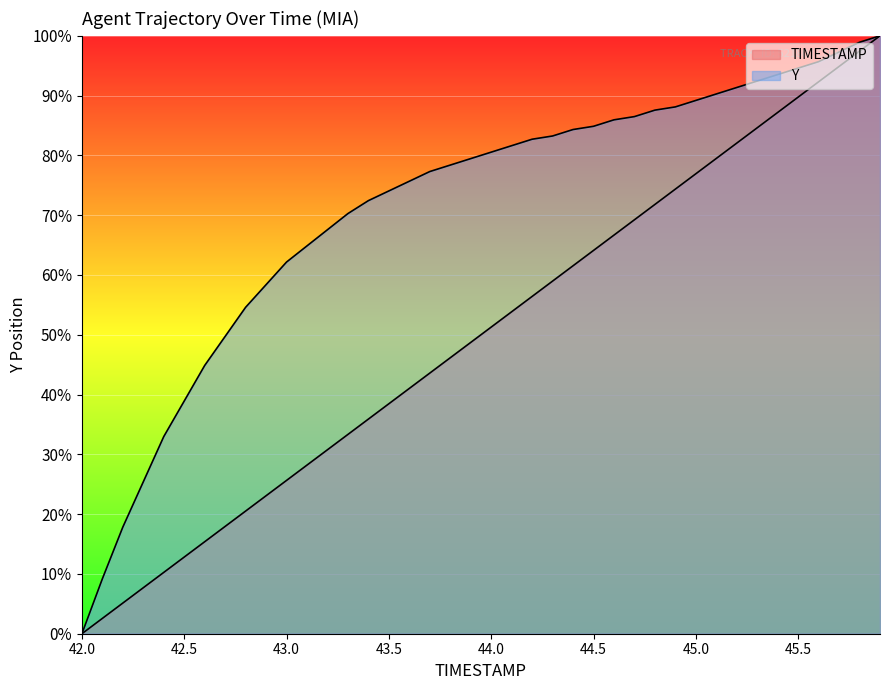

Reading left to right, what are all the values shown in this chart?

TIMESTAMP: 0.0	2.6	5.1	7.7	10.3	12.8	15.4	17.9	20.5	23.1	25.6	28.2	30.8	33.3	35.9	38.5	41.0	43.6	46.2	48.7	51.3	53.8	56.4	59.0	61.5	64.1	66.7	69.2	71.8	74.4	76.9	79.5	82.1	84.6	87.2	89.7	92.3	94.9	97.4	100.0
Y: 0.0	9.2	17.8	25.4	33.0	38.9	44.9	49.7	54.6	58.4	62.2	64.9	67.6	70.3	72.4	74.1	75.7	77.3	78.4	79.5	80.5	81.6	82.7	83.2	84.3	84.9	85.9	86.5	87.6	88.1	89.2	90.3	91.4	92.4	93.5	94.6	95.7	97.3	98.9	100.0